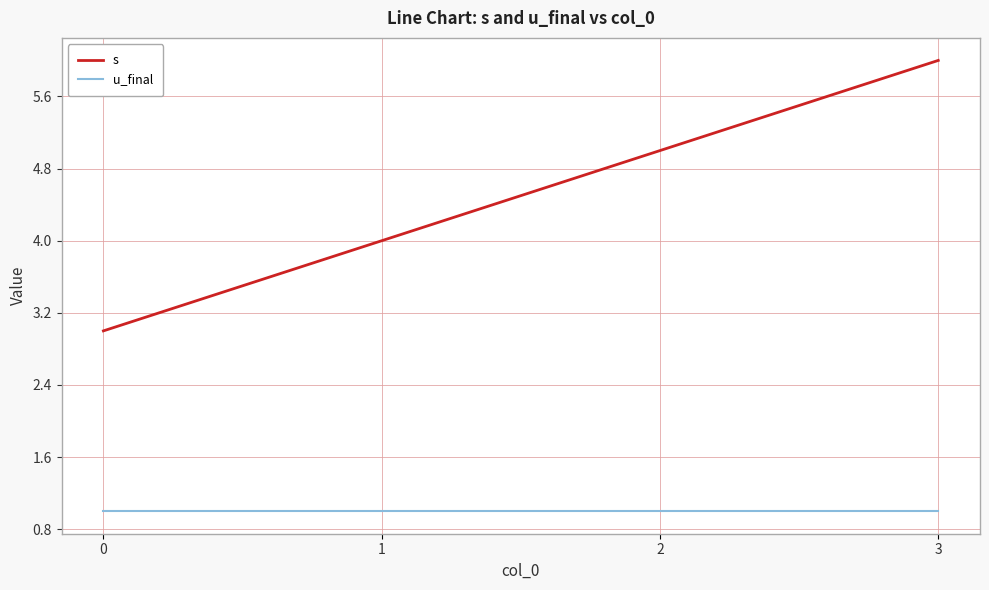

What is the total value across all series at 1?

5